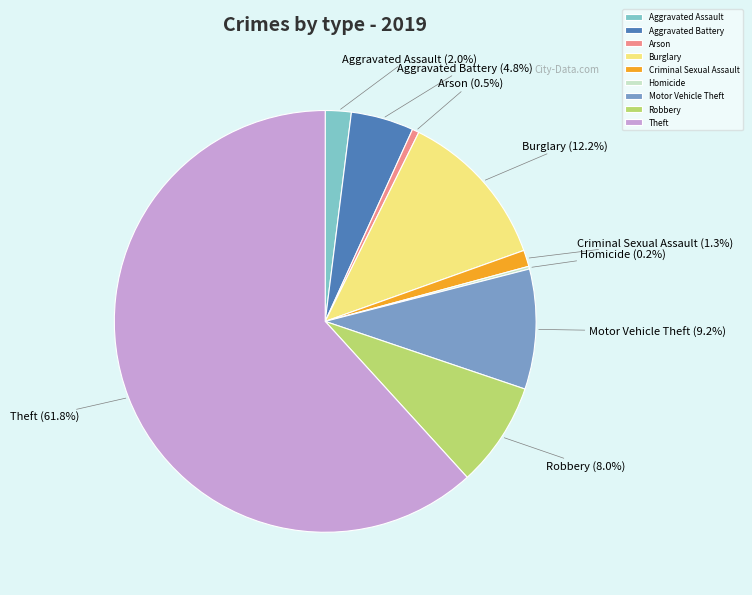

True or false: Criminal Sexual Assault accounts for 1% of the total.

True